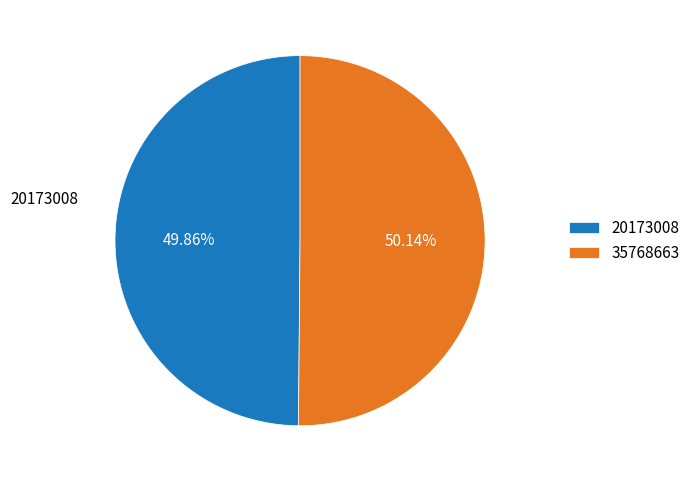

What is the ratio of the value at 20173008 to the value at 35768663?

1.0